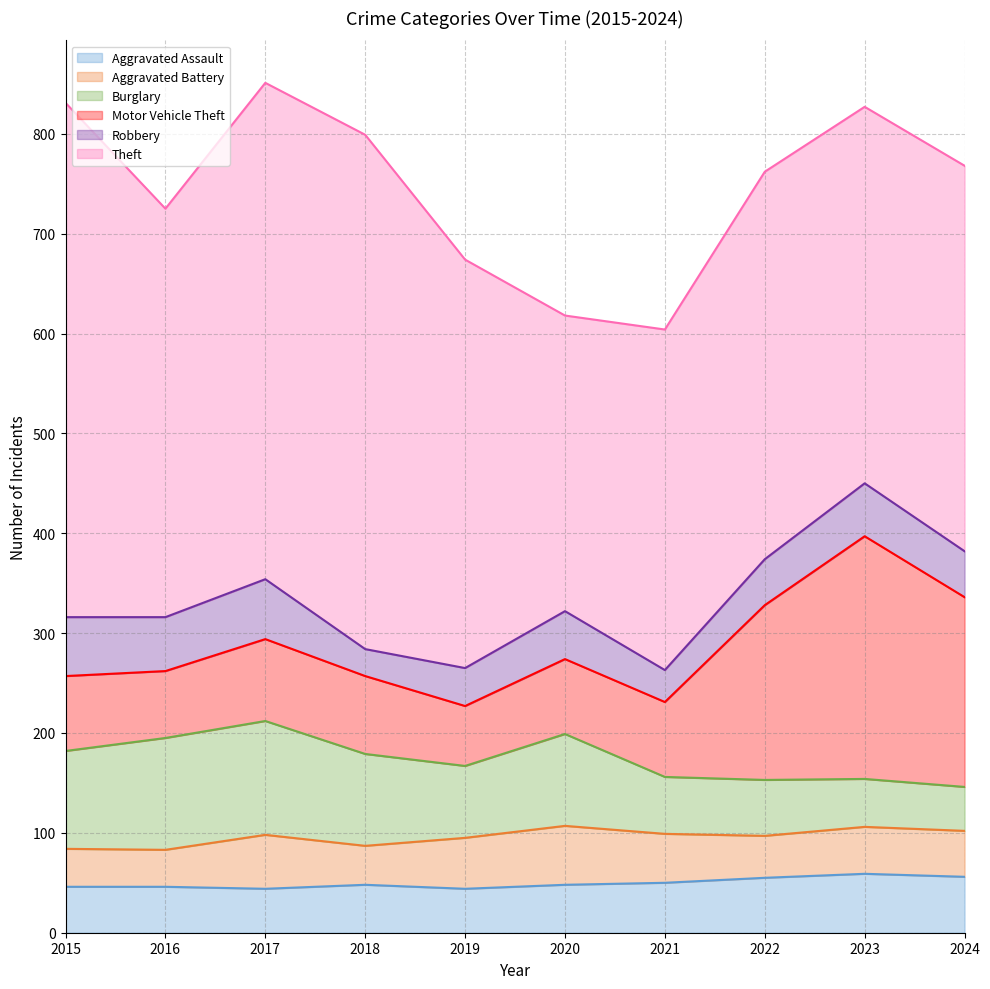

What is the smallest value displayed?

44